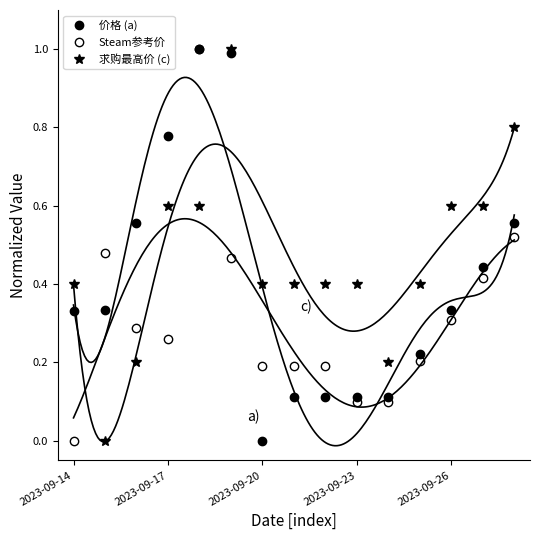

How many values in 求购最高价 (c) are above zero?

14